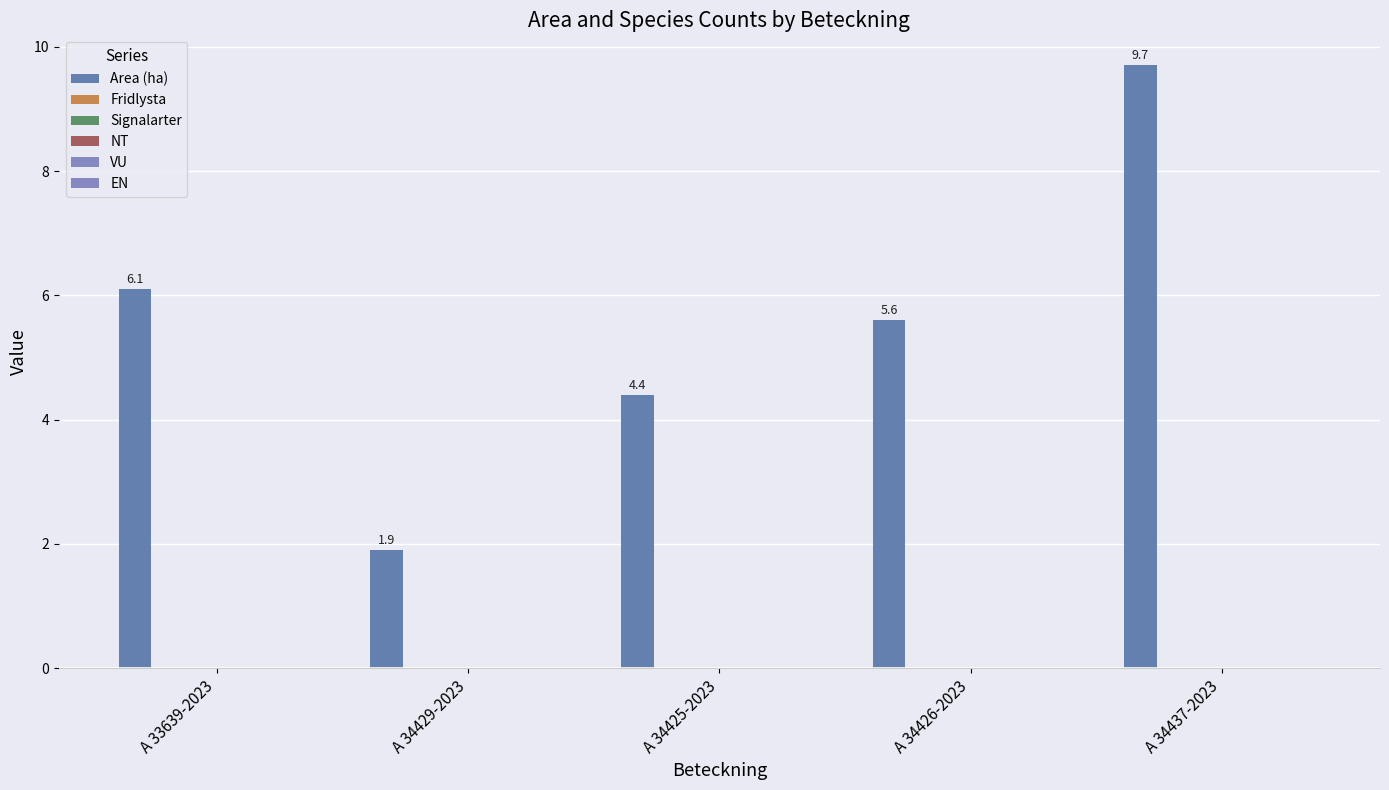

How many categories are shown in the chart?

5